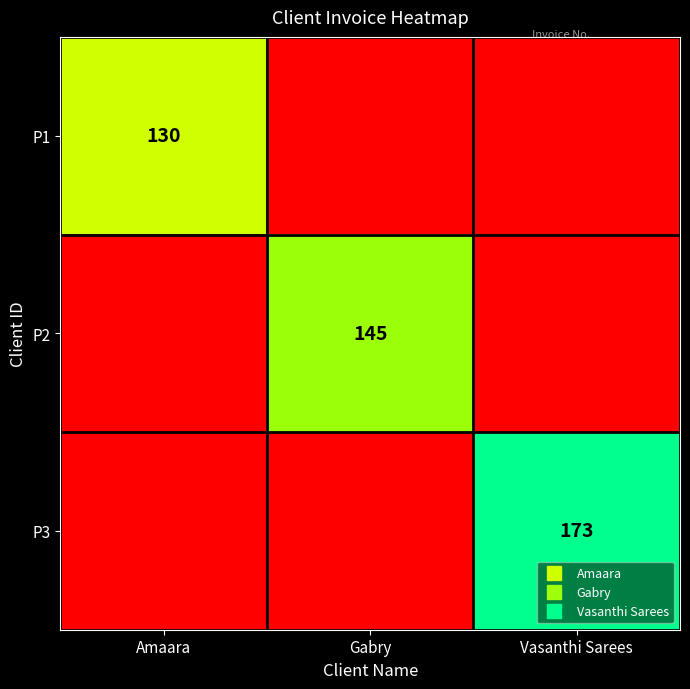

The P3 series shows -114 at Gabry. True or false?

False